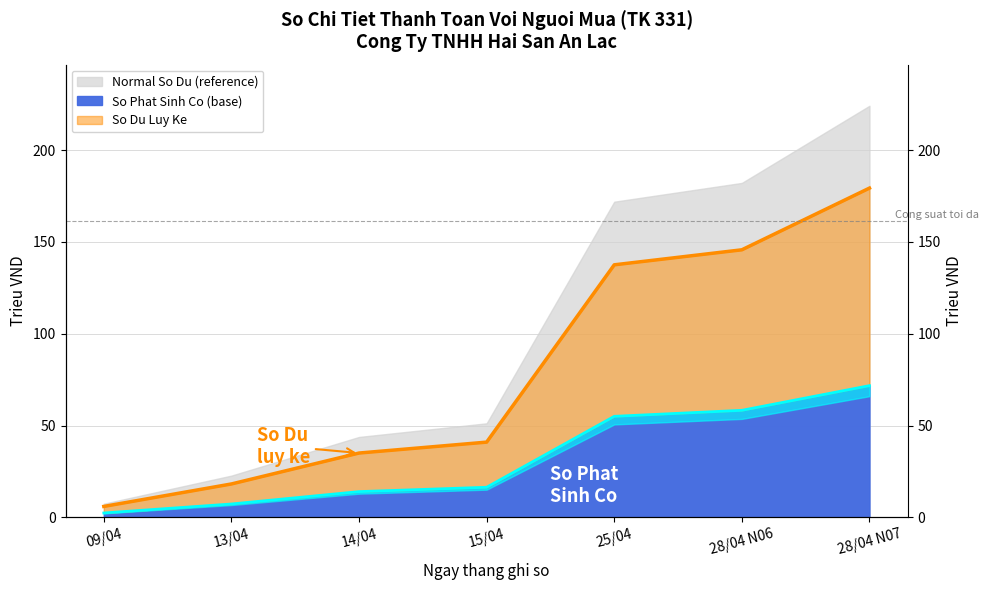

True or false: So du Co has more than 2 interior local peaks.

False